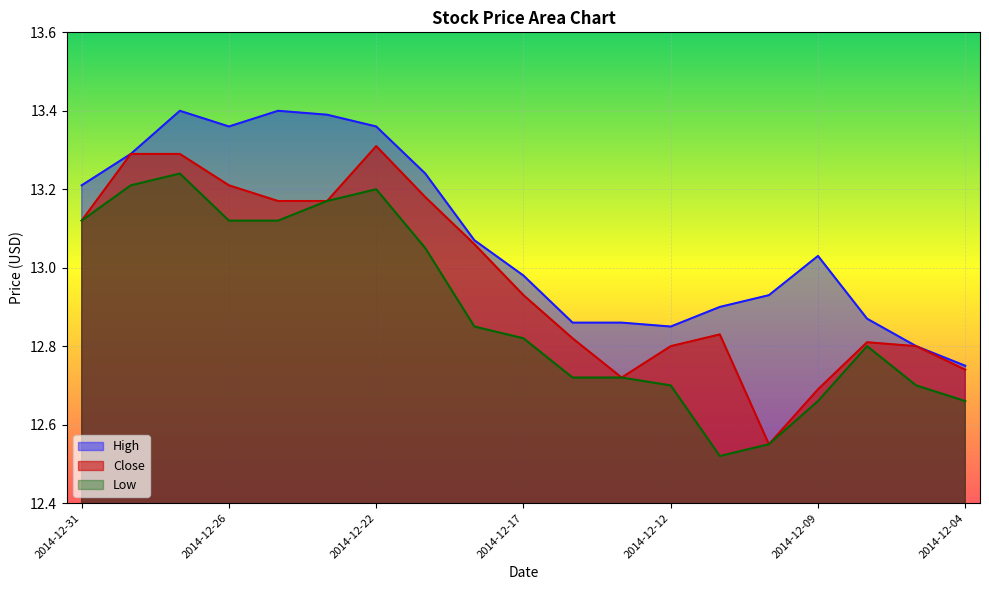

Between 2014-12-30 and 2014-12-08, which series saw the biggest shift?

Close